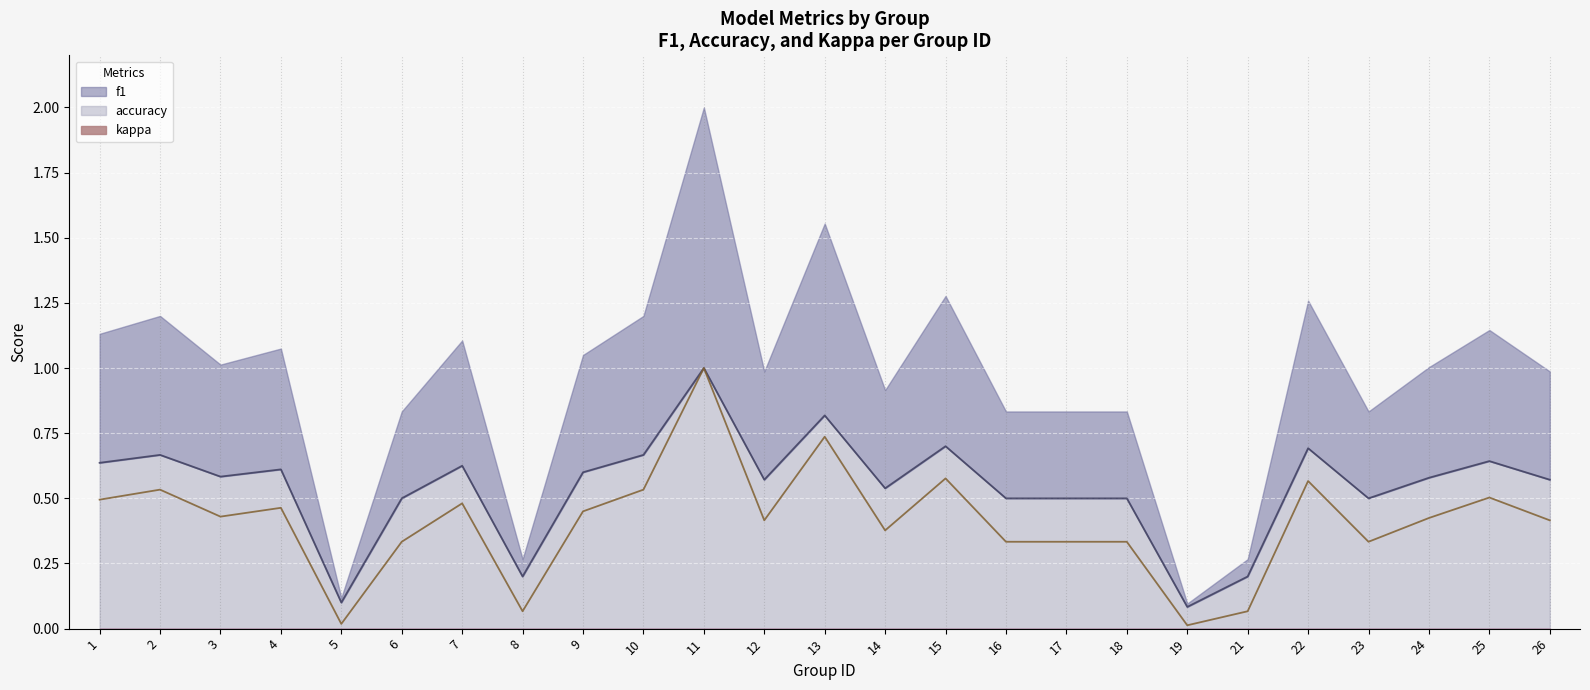

Where is the first local minimum for accuracy (line)?

3